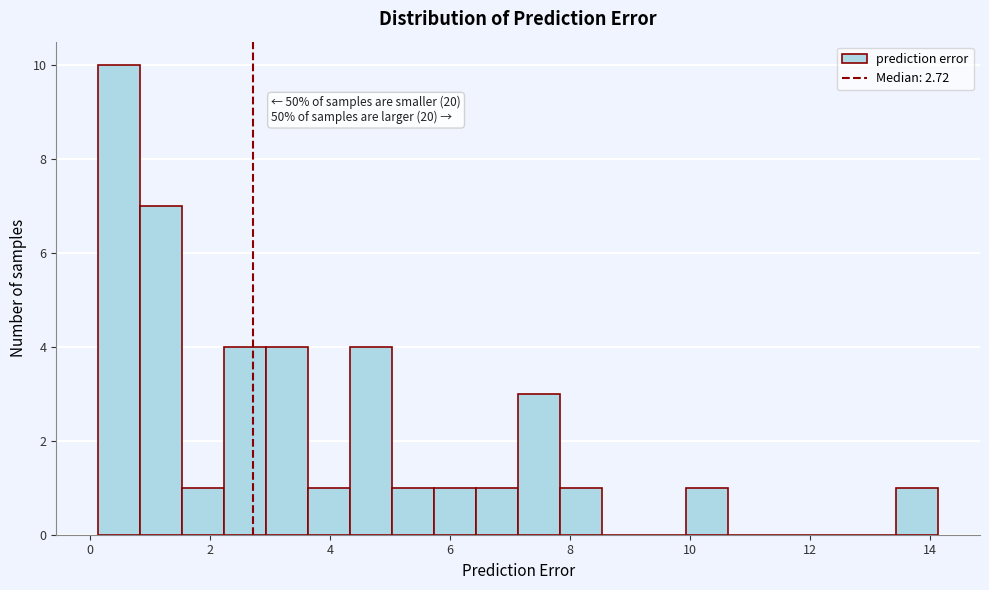

Around what value on the x-axis is the tallest bar? Give the approximate position of its centre, as read against the axis.

0.4